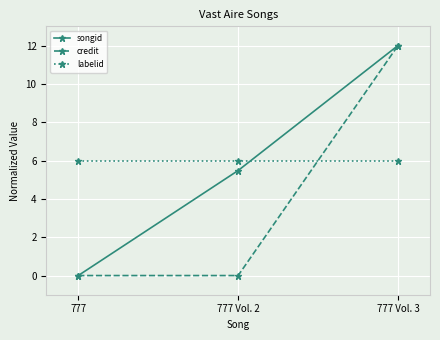

What is the total value across all series at 777 Vol. 3?

30.0